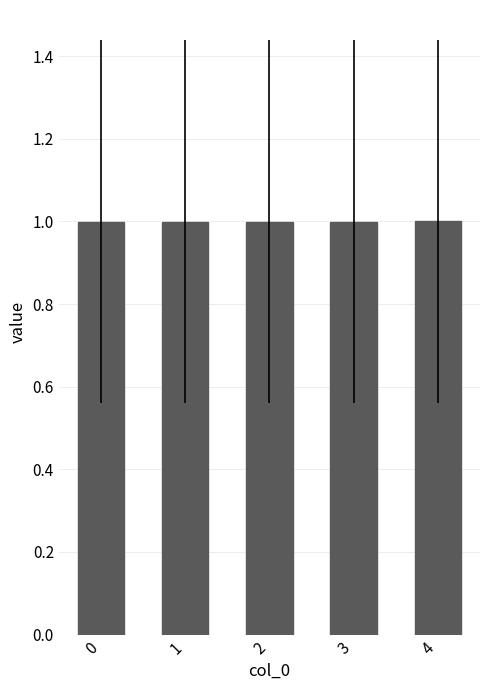

Does the chart contain stacked bars?

No